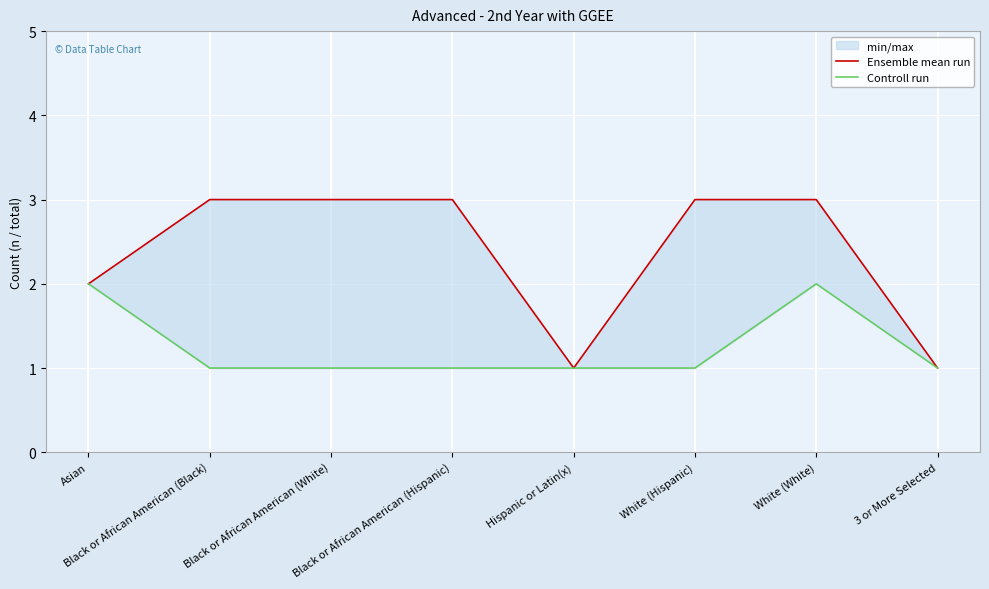

Reading left to right, transcribe all the data shown in this chart.

Ensemble mean run: Asian=2	Black or African American (Black)=3	Black or African American (White)=3	Black or African American (Hispanic)=3	Hispanic or Latin(x)=1	White (Hispanic)=3	White (White)=3	3 or More Selected=1
Controll run: Asian=2	Black or African American (Black)=1	Black or African American (White)=1	Black or African American (Hispanic)=1	Hispanic or Latin(x)=1	White (Hispanic)=1	White (White)=2	3 or More Selected=1